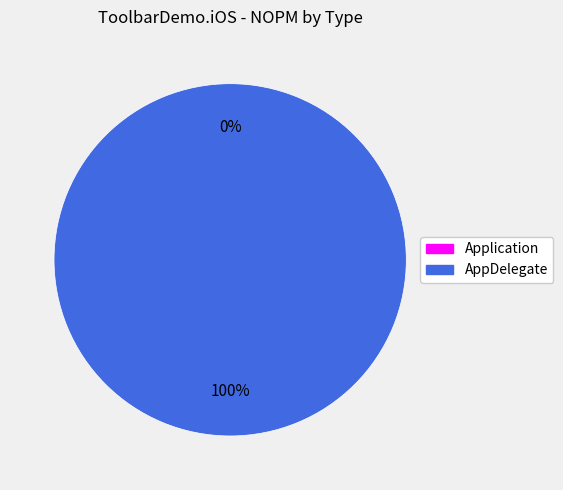

Is it true that Application is 0% of the pie?

True